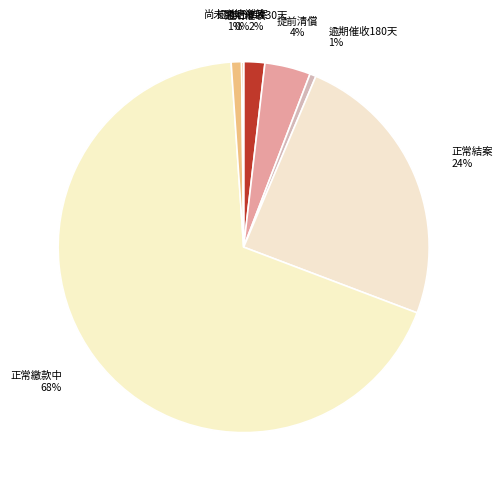

What is the largest slice in the pie chart?

正常繳款中